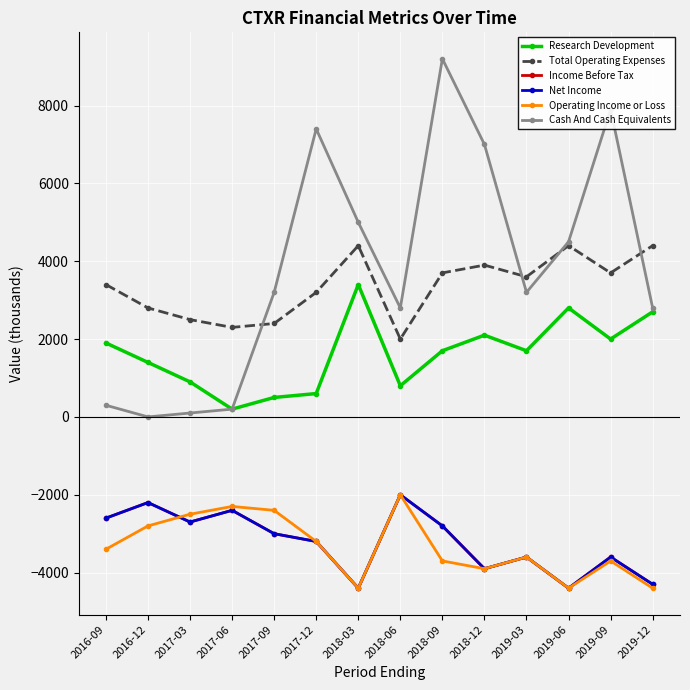

List the labels in order of Cash And Cash Equivalents value, largest first.

2018-09, 2019-09, 2017-12, 2018-12, 2018-03, 2019-06, 2017-09, 2019-03, 2018-06, 2019-12, 2016-09, 2017-06, 2017-03, 2016-12